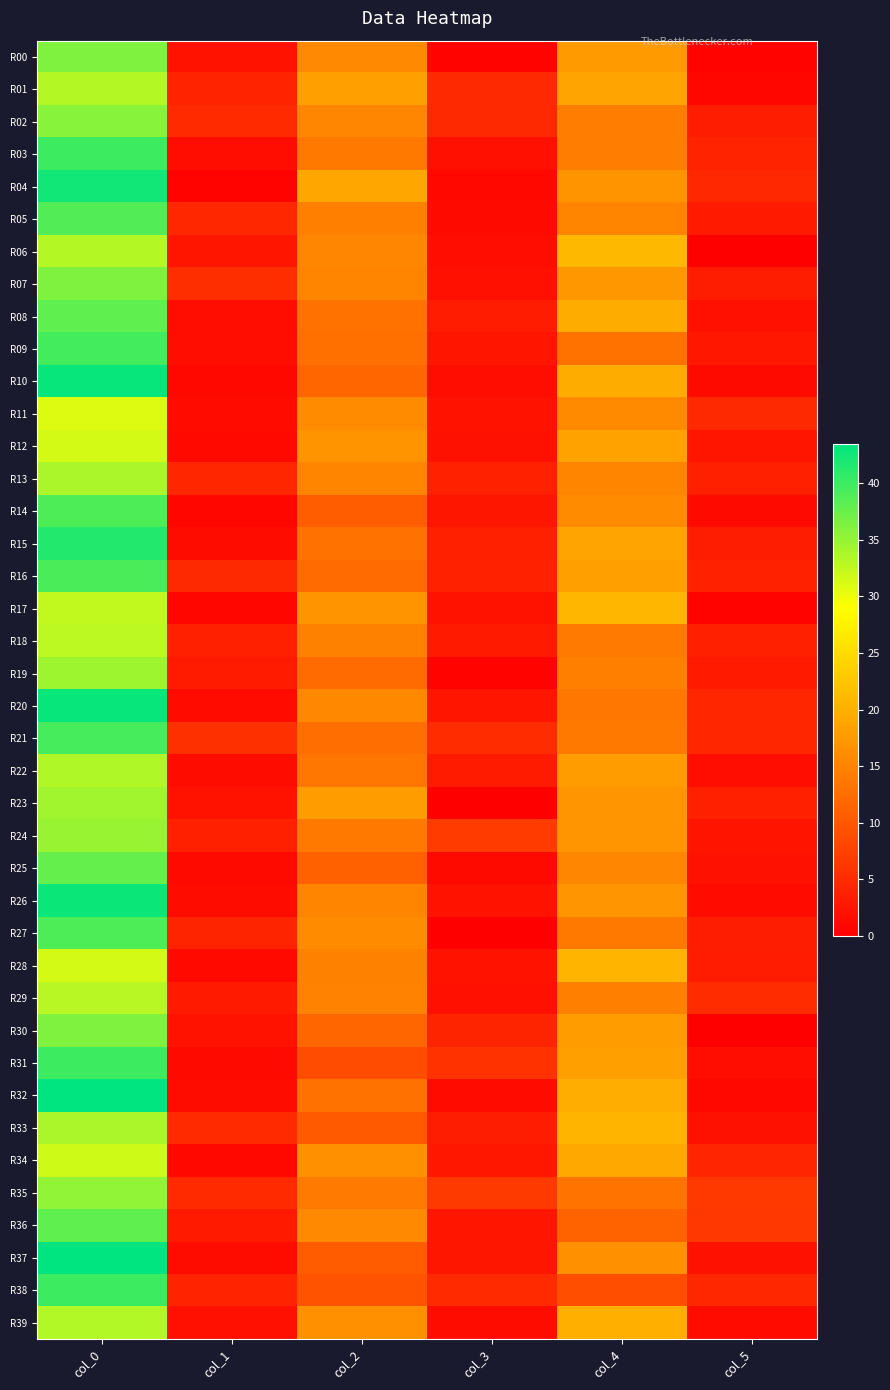

Reading left to right, list all the values displayed in this chart.

R00: col_0=36.2	col_1=2.2	col_2=15.7	col_3=0.5	col_4=17.8	col_5=0.4
R01: col_0=33.2	col_1=4.1	col_2=18.2	col_3=4.8	col_4=18.8	col_5=0.8
R02: col_0=35.8	col_1=4.9	col_2=15.3	col_3=4.7	col_4=14.2	col_5=3.3
R03: col_0=40.0	col_1=1.6	col_2=13.8	col_3=1.9	col_4=14.2	col_5=4.2
R04: col_0=42.5	col_1=0.5	col_2=19.0	col_3=1.0	col_4=16.8	col_5=4.6
R05: col_0=38.8	col_1=4.5	col_2=14.7	col_3=1.2	col_4=15.2	col_5=3.1
R06: col_0=33.2	col_1=2.5	col_2=15.3	col_3=1.7	col_4=21.0	col_5=0.0
R07: col_0=36.2	col_1=5.3	col_2=15.2	col_3=1.9	col_4=17.2	col_5=3.3
R08: col_0=38.0	col_1=1.6	col_2=13.0	col_3=3.2	col_4=19.7	col_5=1.9
R09: col_0=39.6	col_1=1.6	col_2=12.8	col_3=2.5	col_4=13.0	col_5=2.8
R10: col_0=43.0	col_1=1.0	col_2=11.7	col_3=1.7	col_4=19.7	col_5=1.2
R11: col_0=31.0	col_1=1.4	col_2=16.0	col_3=2.2	col_4=15.8	col_5=4.8
R12: col_0=31.5	col_1=1.1	col_2=16.8	col_3=2.0	col_4=18.5	col_5=2.5
R13: col_0=33.8	col_1=4.4	col_2=15.2	col_3=3.9	col_4=15.2	col_5=3.7
R14: col_0=39.0	col_1=0.8	col_2=10.7	col_3=2.6	col_4=16.0	col_5=1.2
R15: col_0=41.5	col_1=1.5	col_2=13.0	col_3=3.7	col_4=18.8	col_5=3.3
R16: col_0=39.2	col_1=4.8	col_2=12.2	col_3=3.9	col_4=18.2	col_5=3.9
R17: col_0=32.5	col_1=0.9	col_2=16.8	col_3=2.2	col_4=20.8	col_5=0.4
R18: col_0=32.8	col_1=3.7	col_2=14.8	col_3=3.0	col_4=14.0	col_5=3.7
R19: col_0=34.5	col_1=3.2	col_2=12.2	col_3=0.4	col_4=14.5	col_5=3.0
R20: col_0=43.0	col_1=1.4	col_2=15.5	col_3=2.5	col_4=13.5	col_5=4.5
R21: col_0=39.5	col_1=5.5	col_2=12.5	col_3=5.1	col_4=13.8	col_5=4.4
R22: col_0=33.5	col_1=1.5	col_2=13.5	col_3=3.2	col_4=17.8	col_5=1.6
R23: col_0=34.2	col_1=2.2	col_2=18.0	col_3=0.0	col_4=17.0	col_5=3.7
R24: col_0=34.8	col_1=3.7	col_2=13.8	col_3=6.8	col_4=17.0	col_5=2.5
R25: col_0=37.7	col_1=1.2	col_2=11.0	col_3=1.2	col_4=15.3	col_5=2.0
R26: col_0=42.8	col_1=1.5	col_2=15.2	col_3=2.2	col_4=17.0	col_5=1.4
R27: col_0=39.0	col_1=4.2	col_2=16.0	col_3=0.0	col_4=13.8	col_5=3.4
R28: col_0=31.5	col_1=1.1	col_2=14.8	col_3=2.2	col_4=20.5	col_5=3.3
R29: col_0=33.0	col_1=3.0	col_2=15.0	col_3=1.9	col_4=14.5	col_5=5.1
R30: col_0=36.2	col_1=2.2	col_2=11.7	col_3=4.2	col_4=18.0	col_5=0.0
R31: col_0=40.0	col_1=1.2	col_2=8.7	col_3=5.8	col_4=18.2	col_5=1.6
R32: col_0=43.5	col_1=1.5	col_2=13.0	col_3=1.4	col_4=19.8	col_5=1.1
R33: col_0=33.8	col_1=4.9	col_2=10.3	col_3=3.4	col_4=20.5	col_5=2.1
R34: col_0=31.8	col_1=1.1	col_2=16.5	col_3=2.7	col_4=19.2	col_5=4.3
R35: col_0=35.2	col_1=4.9	col_2=14.0	col_3=6.7	col_4=13.3	col_5=6.6
R36: col_0=38.0	col_1=3.0	col_2=15.7	col_3=2.5	col_4=11.3	col_5=6.3
R37: col_0=43.5	col_1=1.5	col_2=10.5	col_3=2.6	col_4=16.5	col_5=2.1
R38: col_0=40.0	col_1=4.1	col_2=9.5	col_3=4.9	col_4=9.0	col_5=4.6
R39: col_0=33.3	col_1=1.9	col_2=16.5	col_3=1.5	col_4=20.0	col_5=1.4